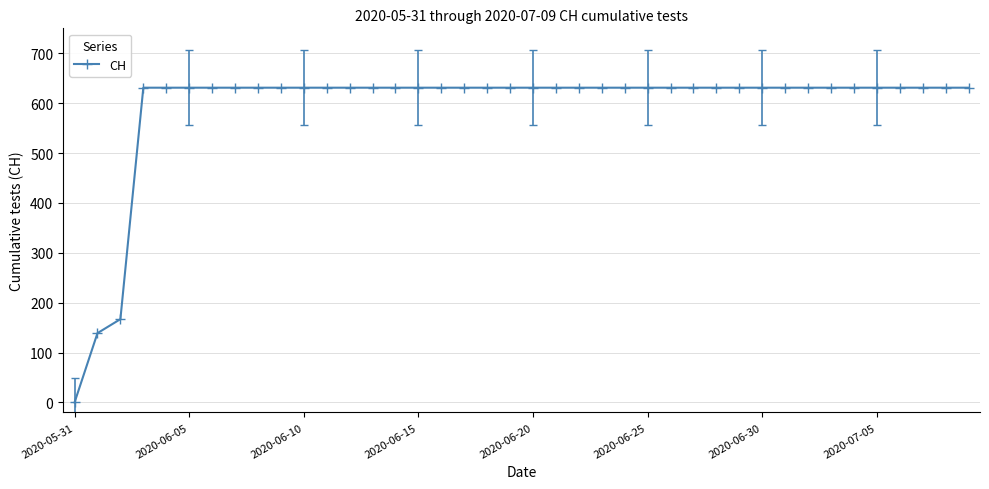

Reading left to right, list all the values displayed in this chart.

0	139	167	631	631	631	631	631	631	631	631	631	631	631	631	631	631	631	631	631	631	631	631	631	631	631	631	631	631	631	631	631	631	631	631	631	631	631	631	631